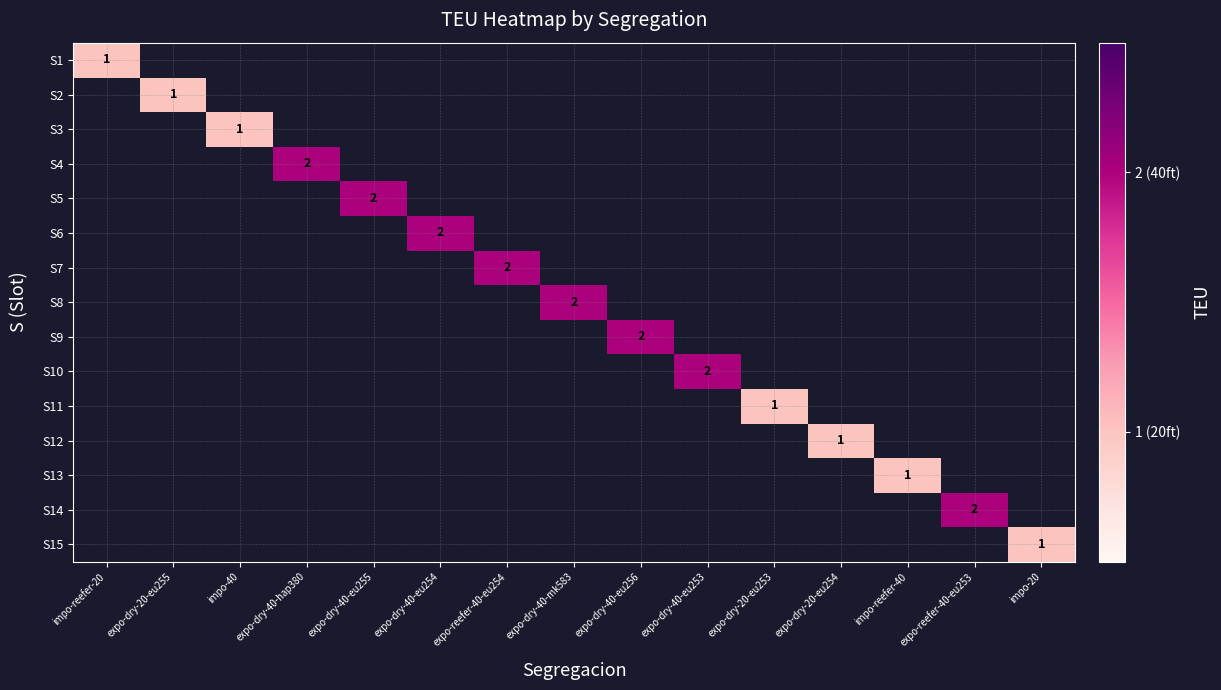

What is the smallest value displayed?

1.0